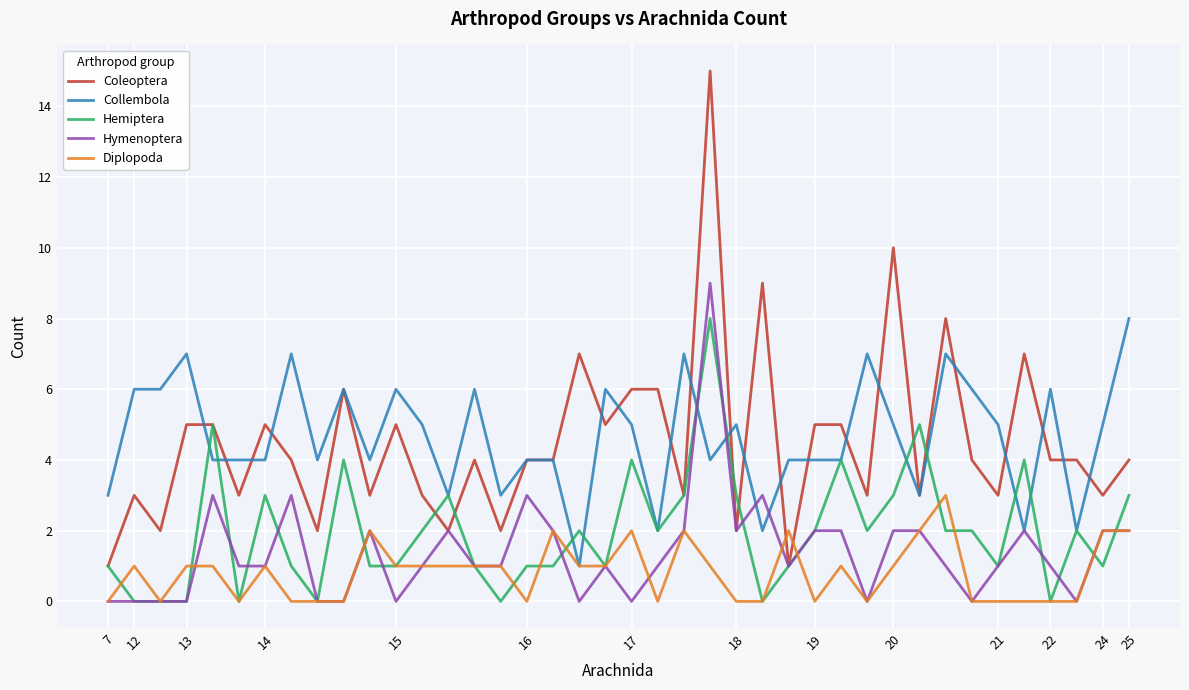

What is the highest value of the Coleoptera series?

15